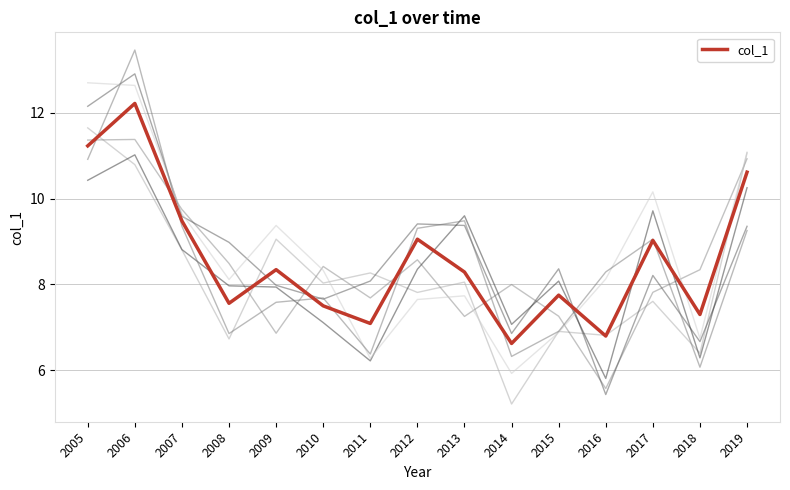

What is the value of the 7th point from the left?

7.1